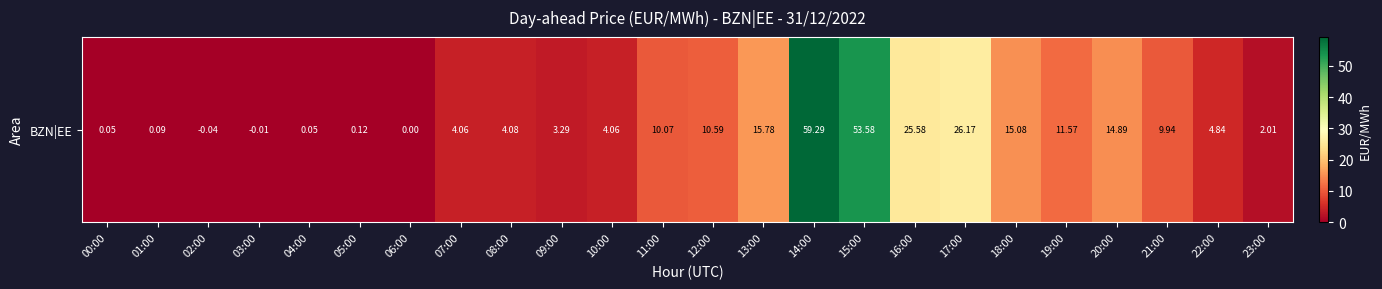

Reading left to right, list all the values displayed in this chart.

0.1	0.1	-0.0	-0.0	0.1	0.1	0.0	4.1	4.1	3.3	4.1	10.1	10.6	15.8	59.3	53.6	25.6	26.2	15.1	11.6	14.9	9.9	4.8	2.0